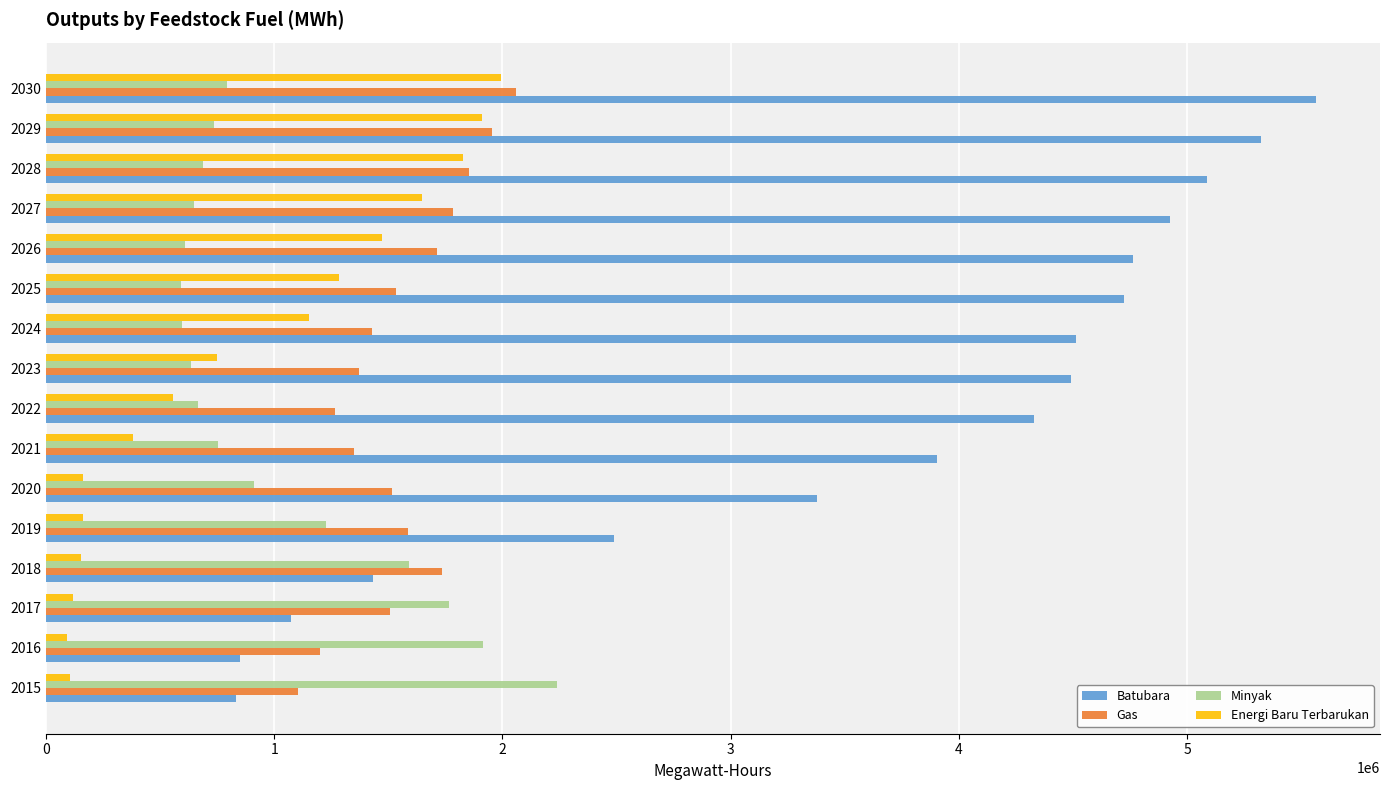

The value of Gas at 2024 is 664704.0. True or false?

False